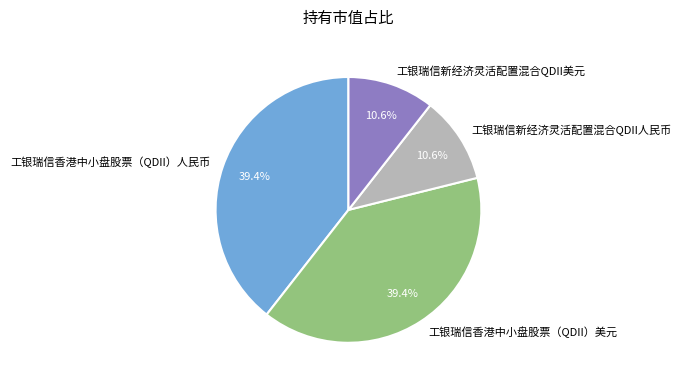

To the nearest percent, what is the combined percentage of 工银瑞信香港中小盘股票（QDII）美元 and 工银瑞信新经济灵活配置混合QDII人民币?

50%